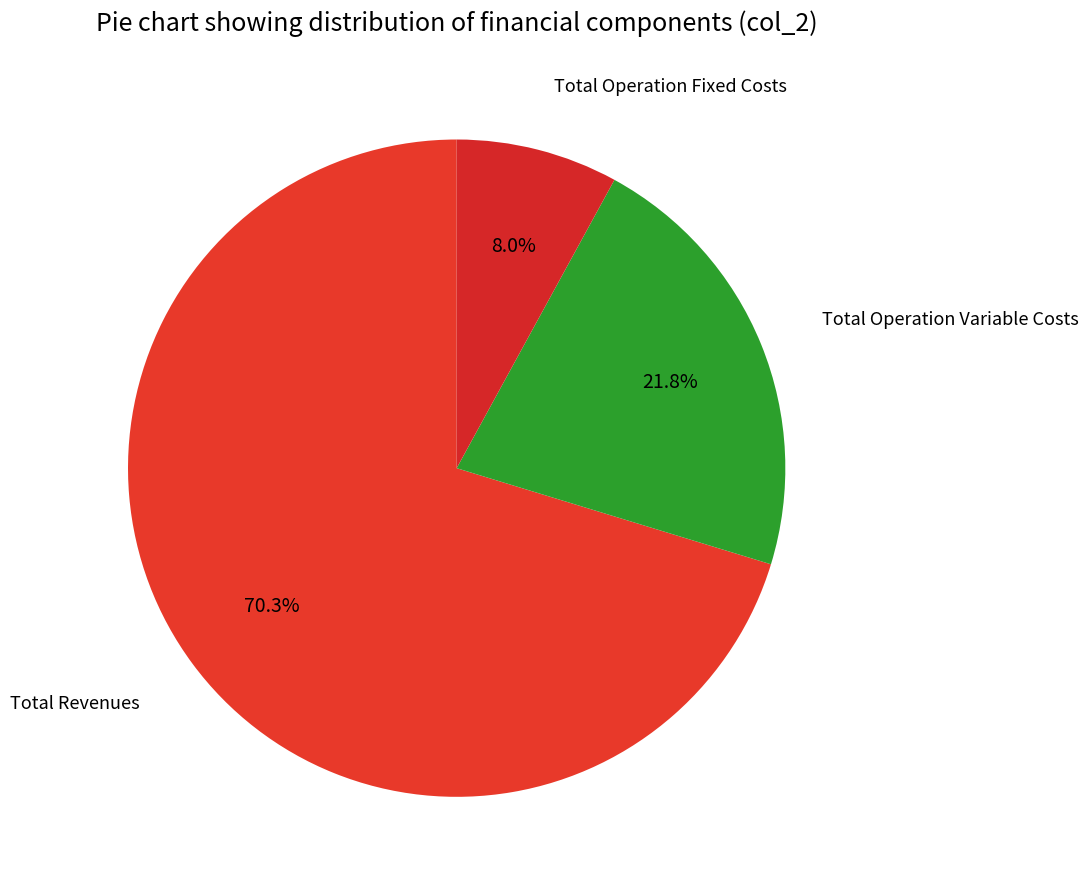

What is the majority slice?

Total Revenues